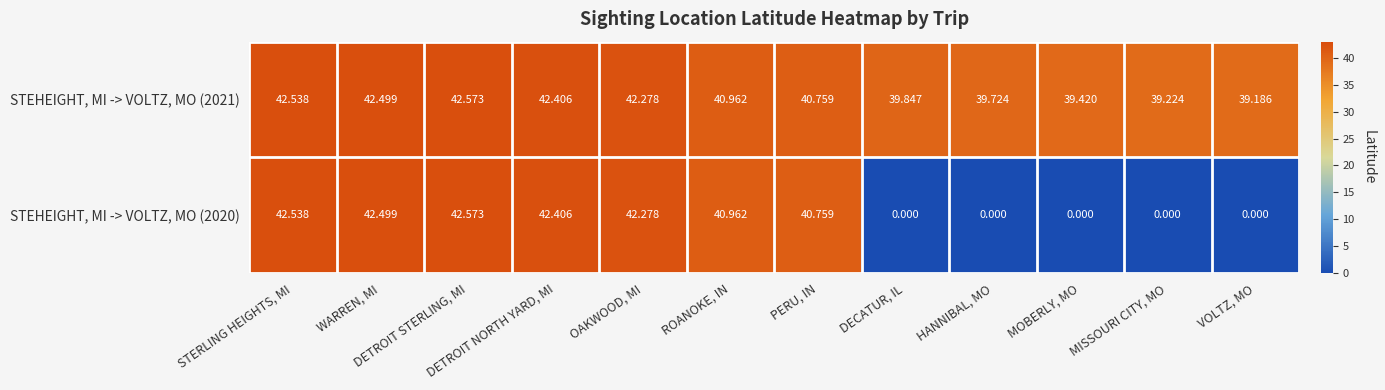

Which series has the largest total across all categories?

STEHEIGHT, MI -> VOLTZ, MO (2021)